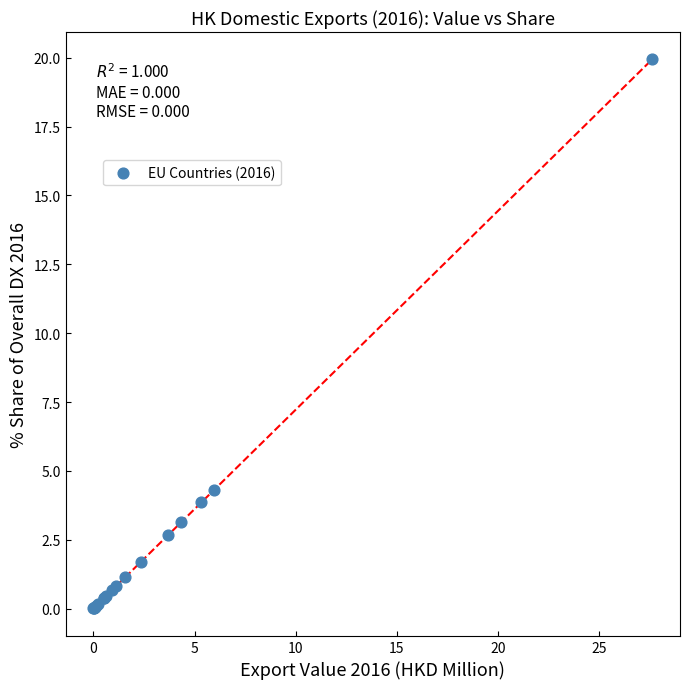

What Y value in the scatter plot is closest to 9?

4.3